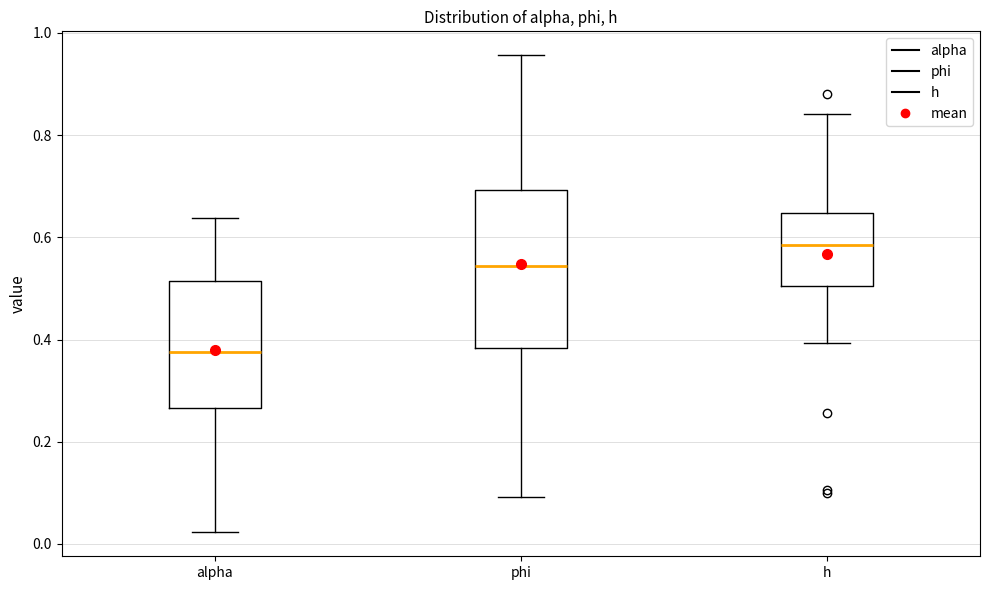

Which box is the tallest, from its lower edge to its upper edge?

phi